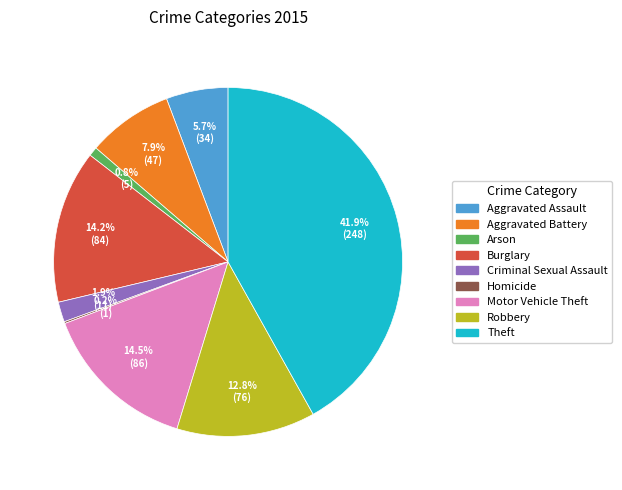

Is there a majority slice in this chart?

No